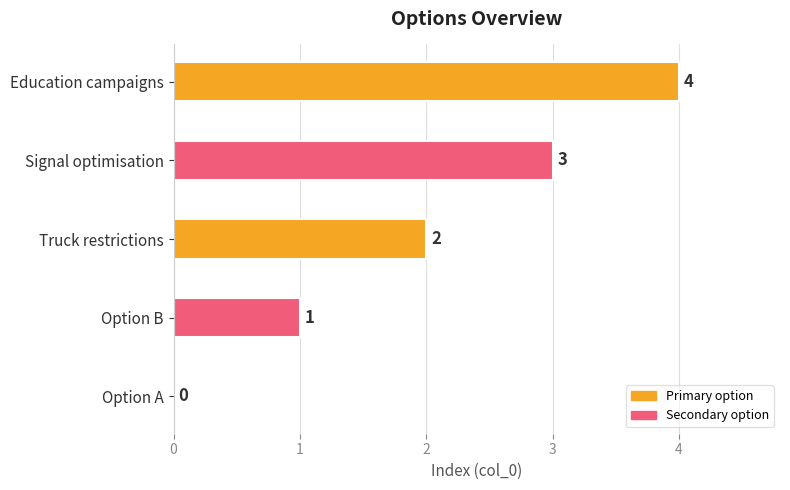

Between Option B and Signal optimisation, which is larger?

Signal optimisation